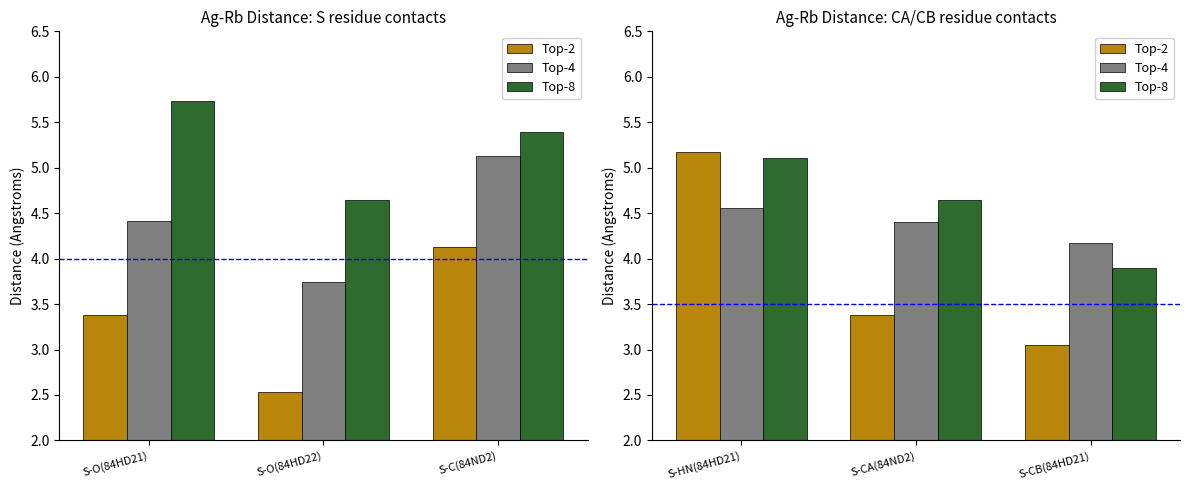

What is the difference between the maximum and minimum values in the Top-2 series?

2.1